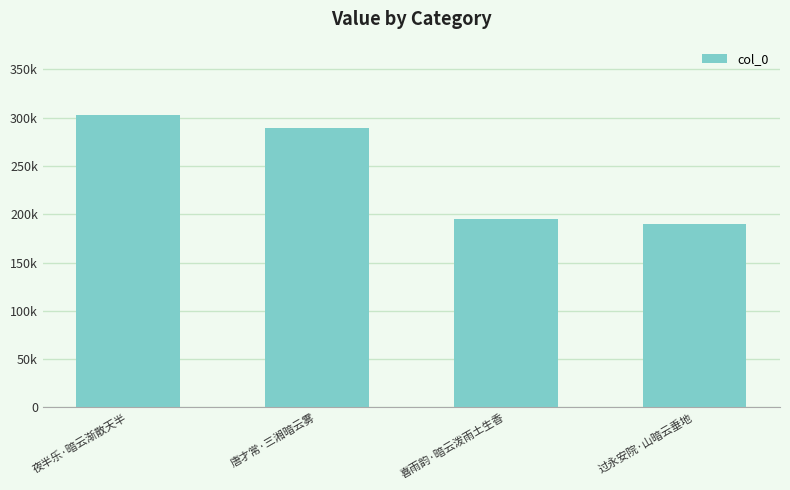

Does the chart contain any negative values?

No